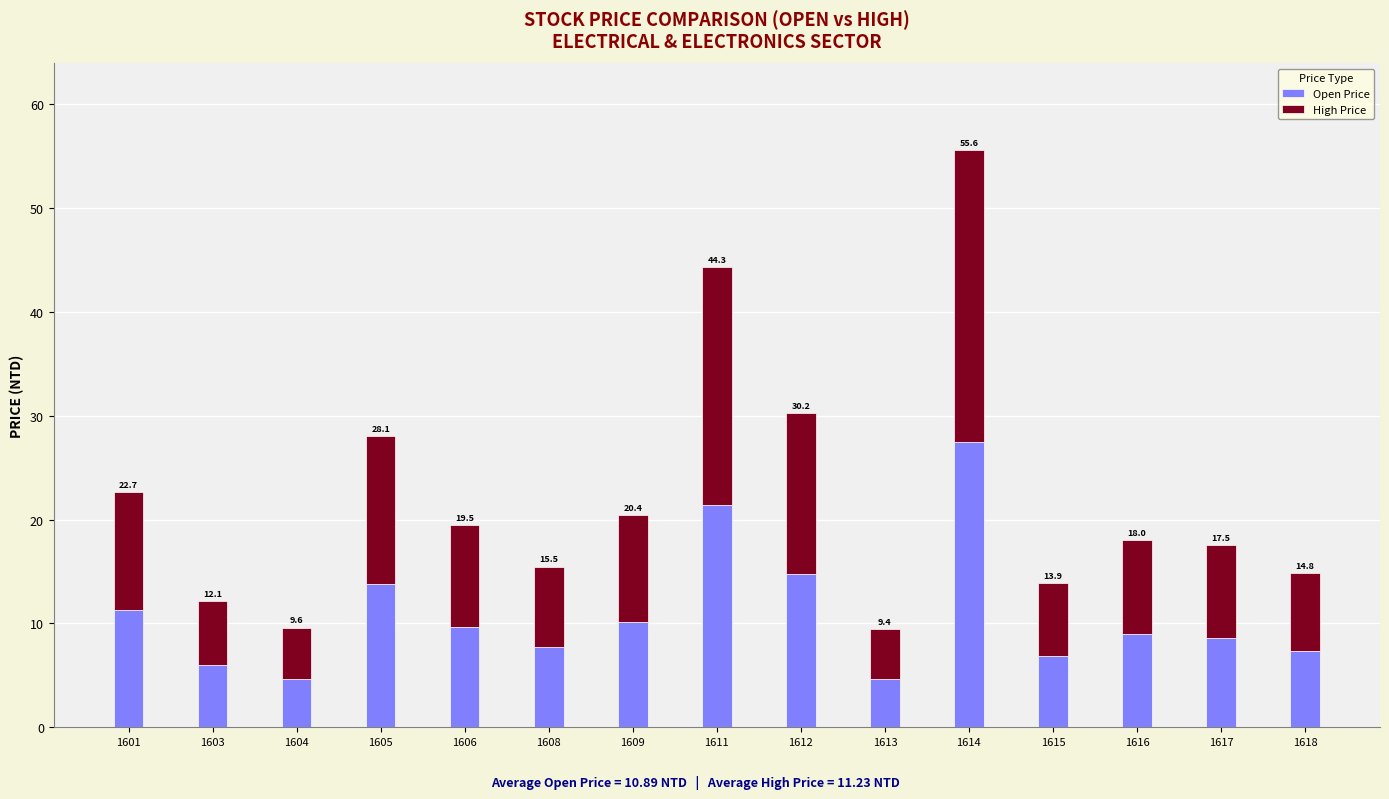

What are all the series names shown in the legend?

Open Price, High Price